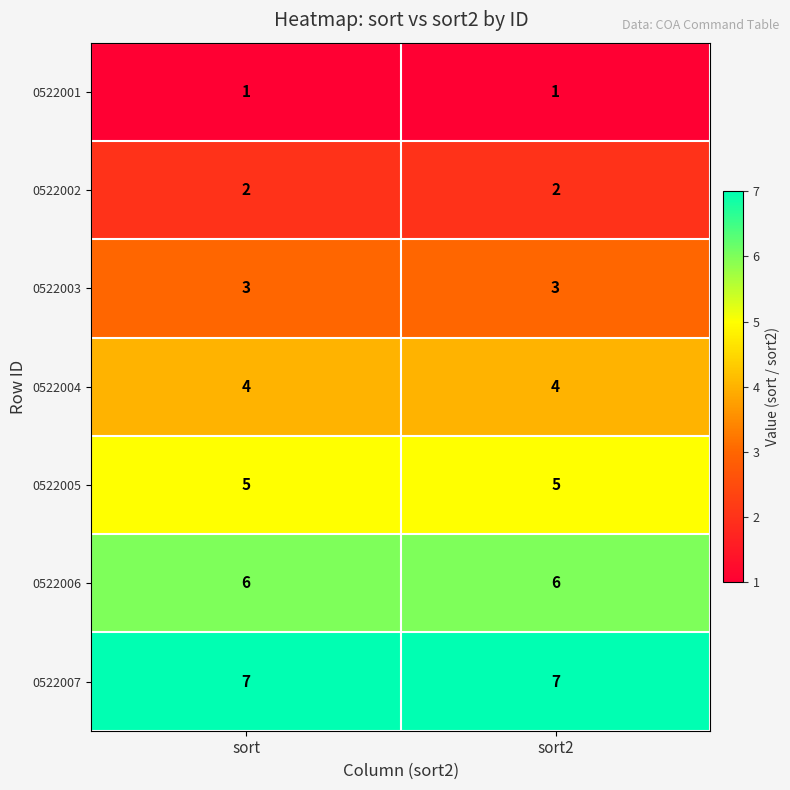

Rank the series at sort from lowest to highest value.

0522001, 0522002, 0522003, 0522004, 0522005, 0522006, 0522007